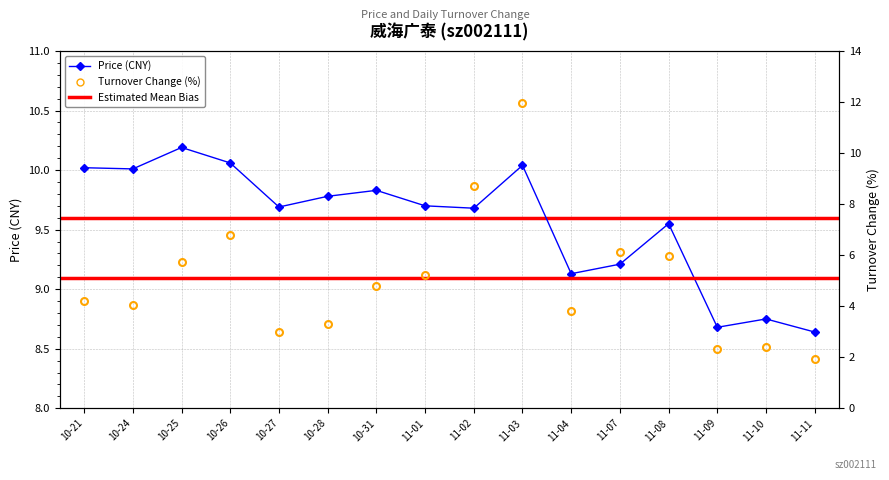

At which label is price closest to 9?

11-04